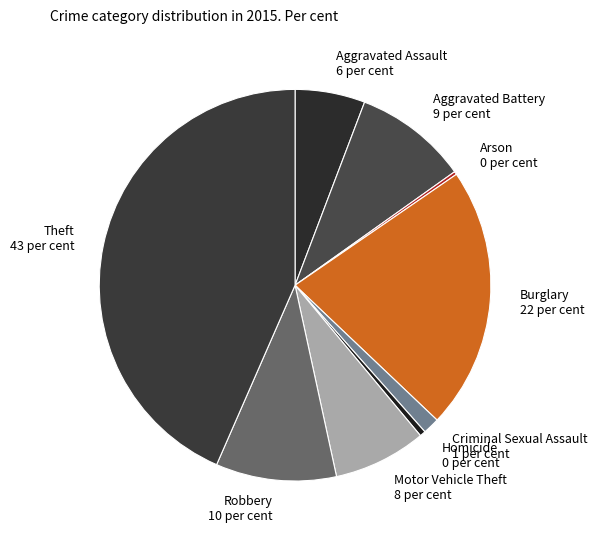

The Criminal Sexual Assault slice represents 15% of the pie. True or false?

False